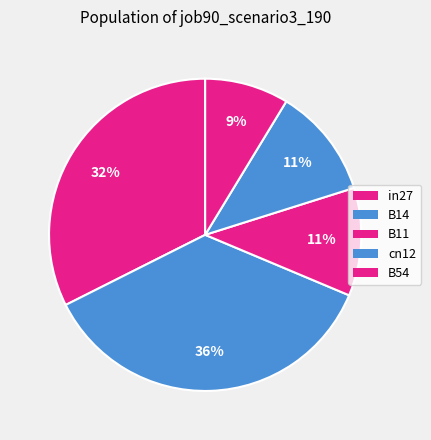

Is it true that cn12 is 26% of the pie?

False